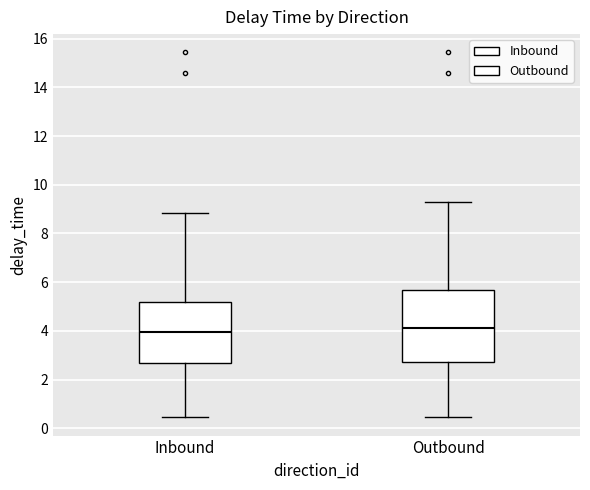

Where is the upper edge of the box for Outbound on the y-axis? The values are not printed on the chart, so give them approximately, as read against the axis.

5.6